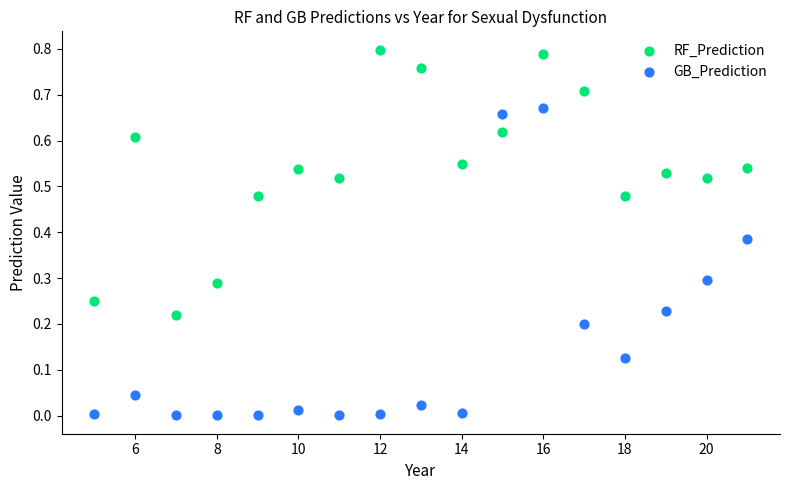

Which series has the widest spread of Y values?

GB_Prediction